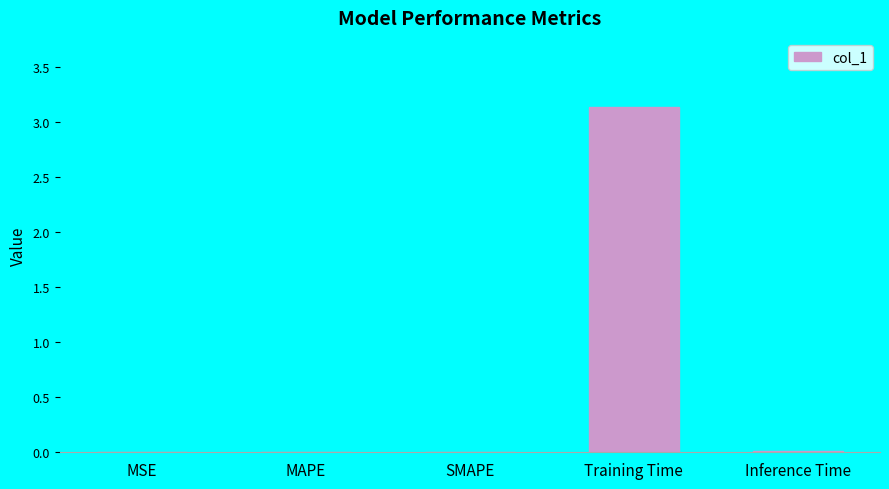

The chart shows a value of 0.0 at MAPE. True or false?

True